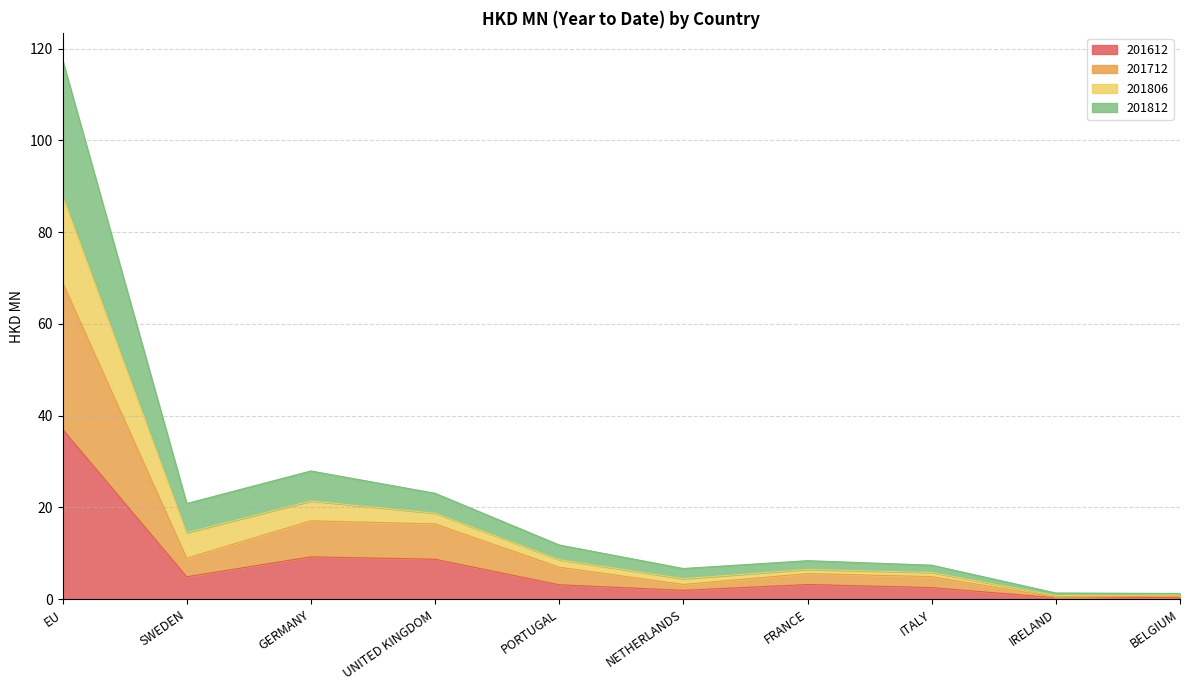

True or false: 201806 and 201612 intersect in this chart.

False